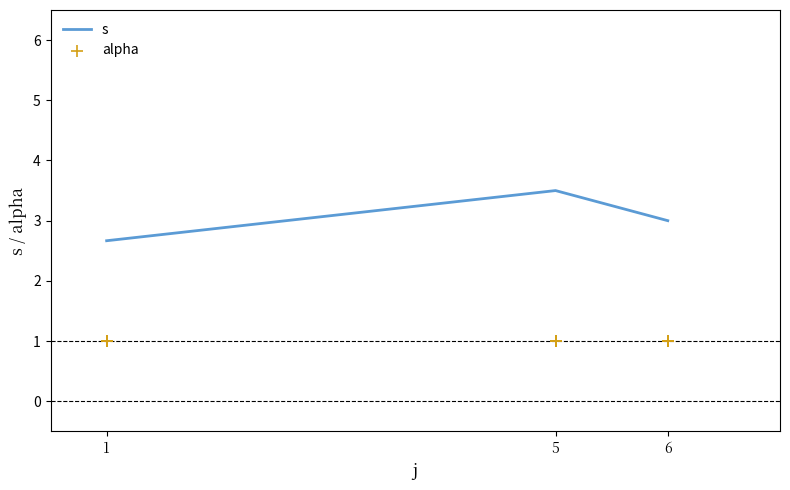

Which series has the largest total across all categories?

s